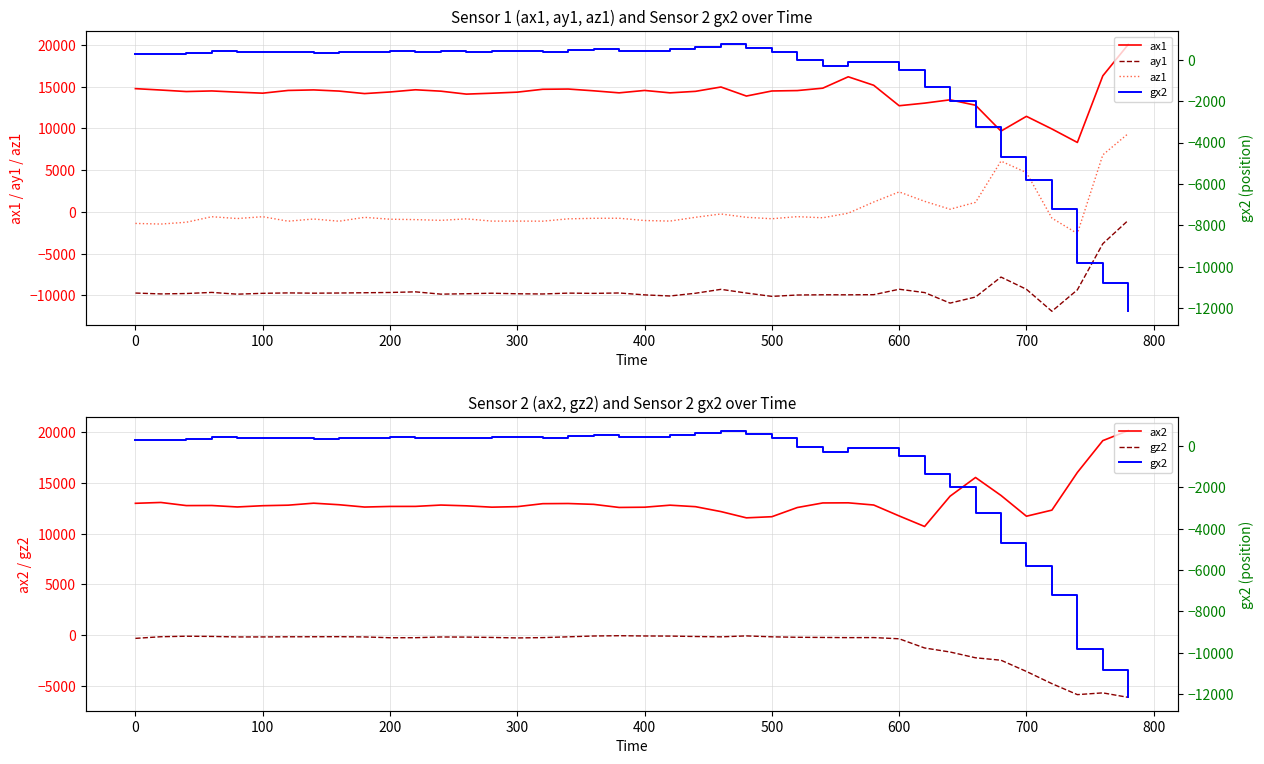

True or false: ax1 and ay1 cross at least once.

False